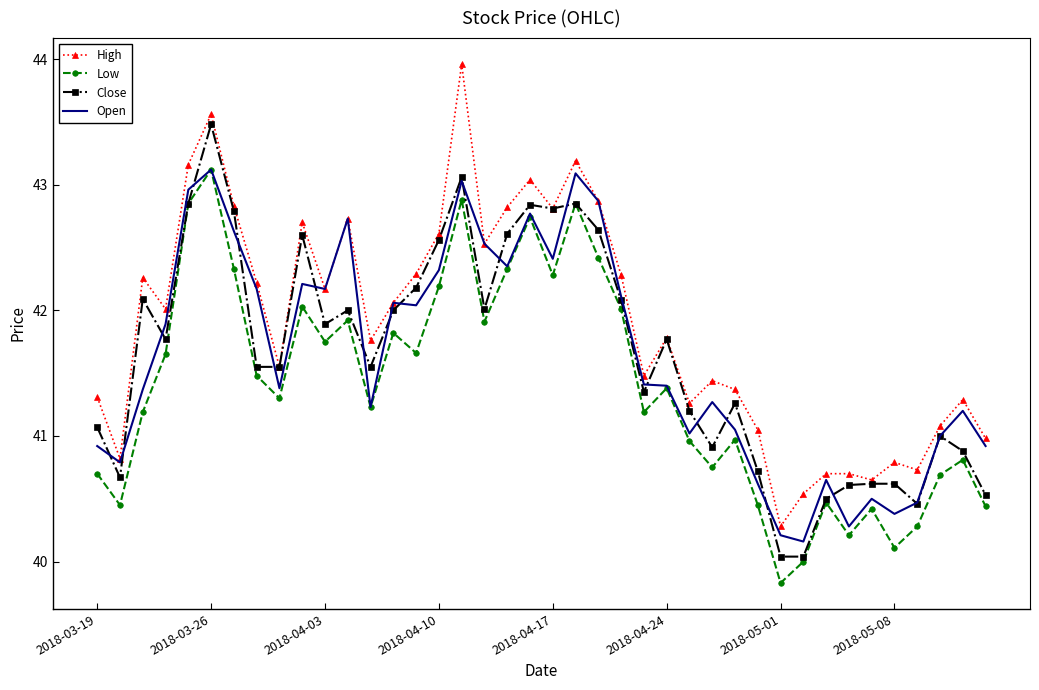

True or false: High and Low intersect in this chart.

False